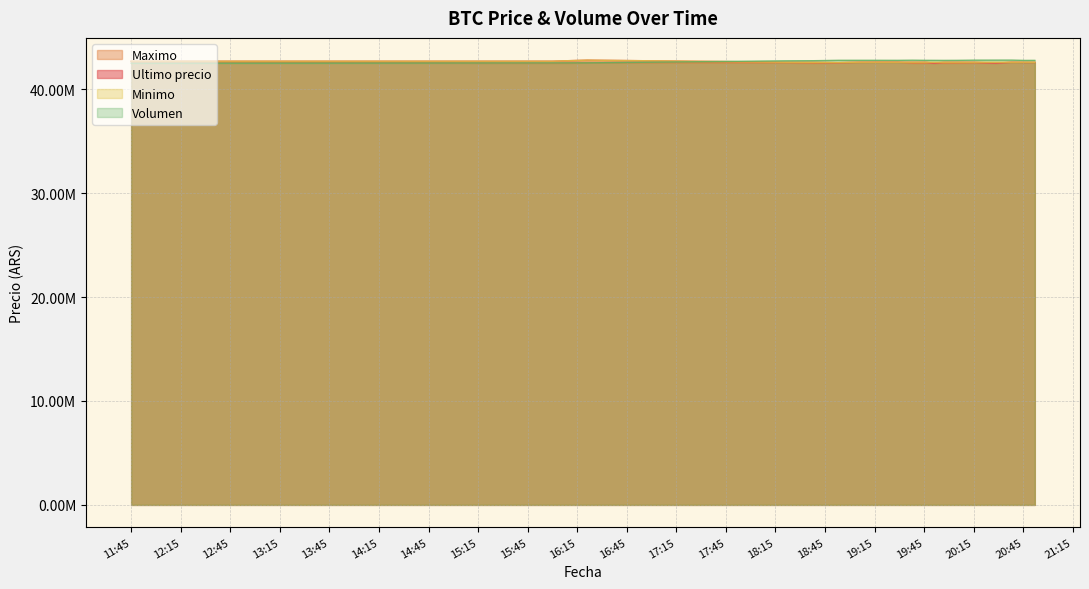

Which series has the largest total across all categories?

Volumen